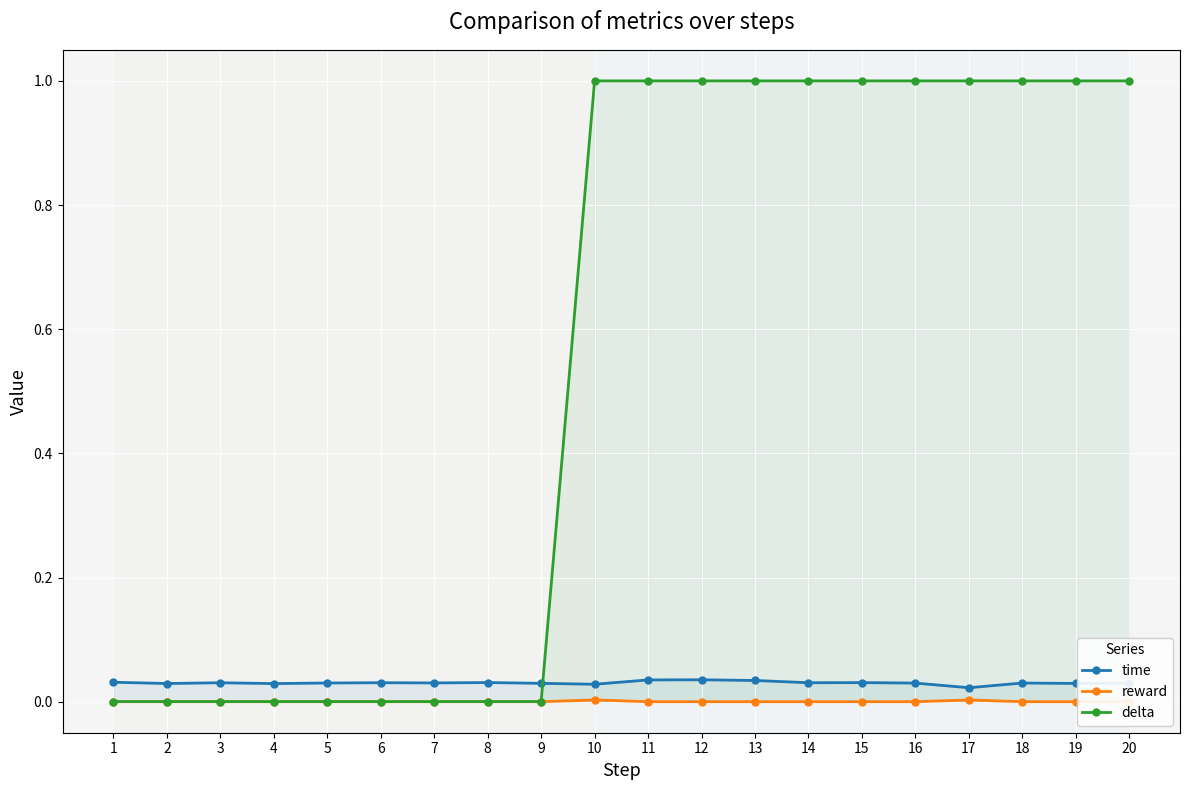

Which has a higher value, 6 or 1?

1